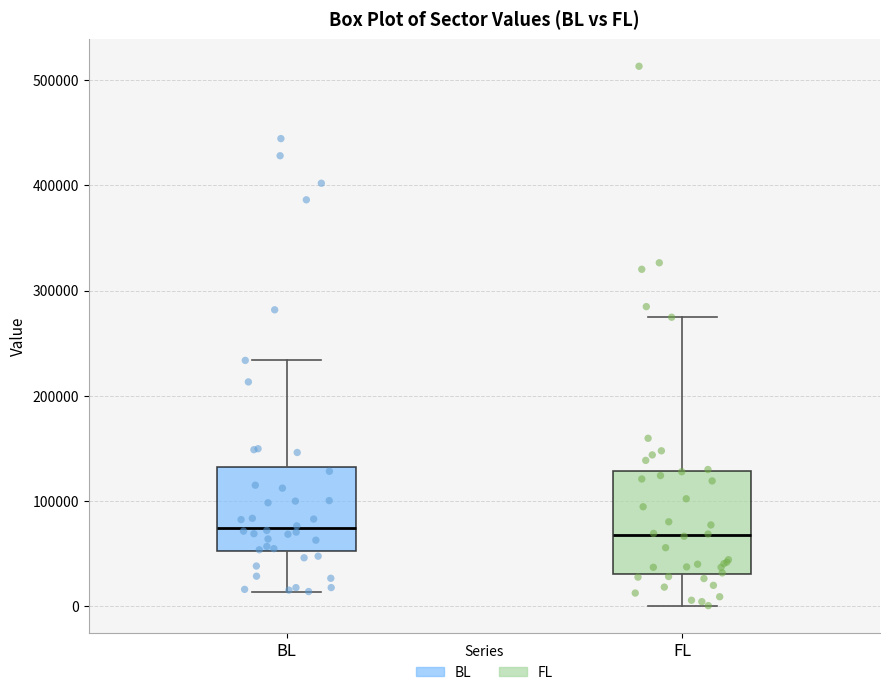

Where is the lower edge of the box for FL on the y-axis? The values are not printed on the chart, so give them approximately, as read against the axis.

30000